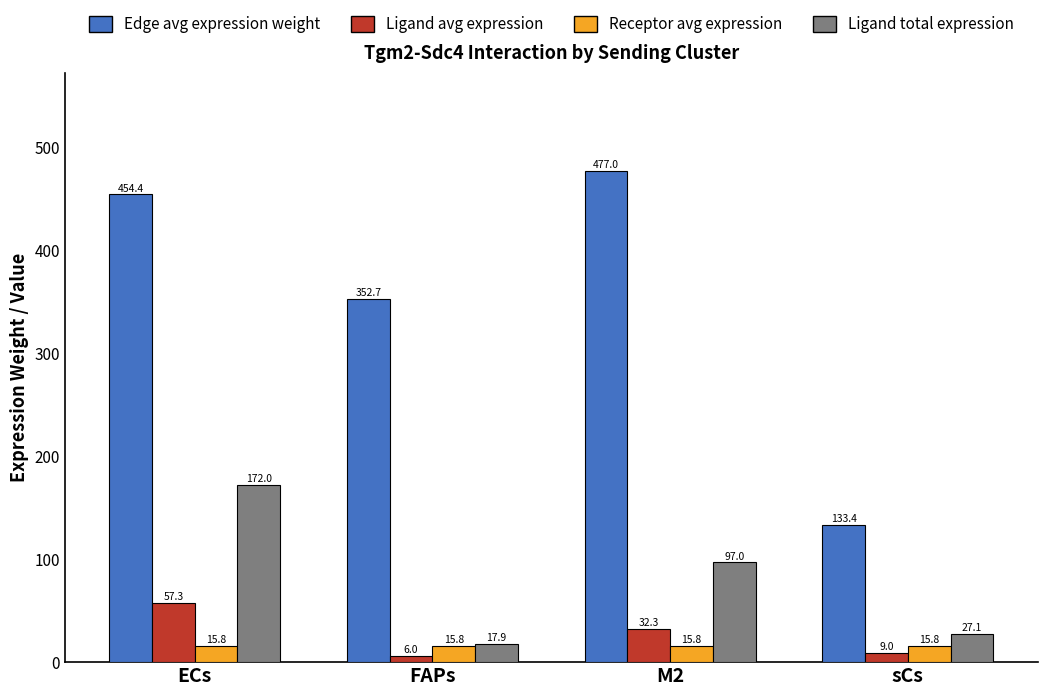

What is the maximum value shown in the chart?

477.0